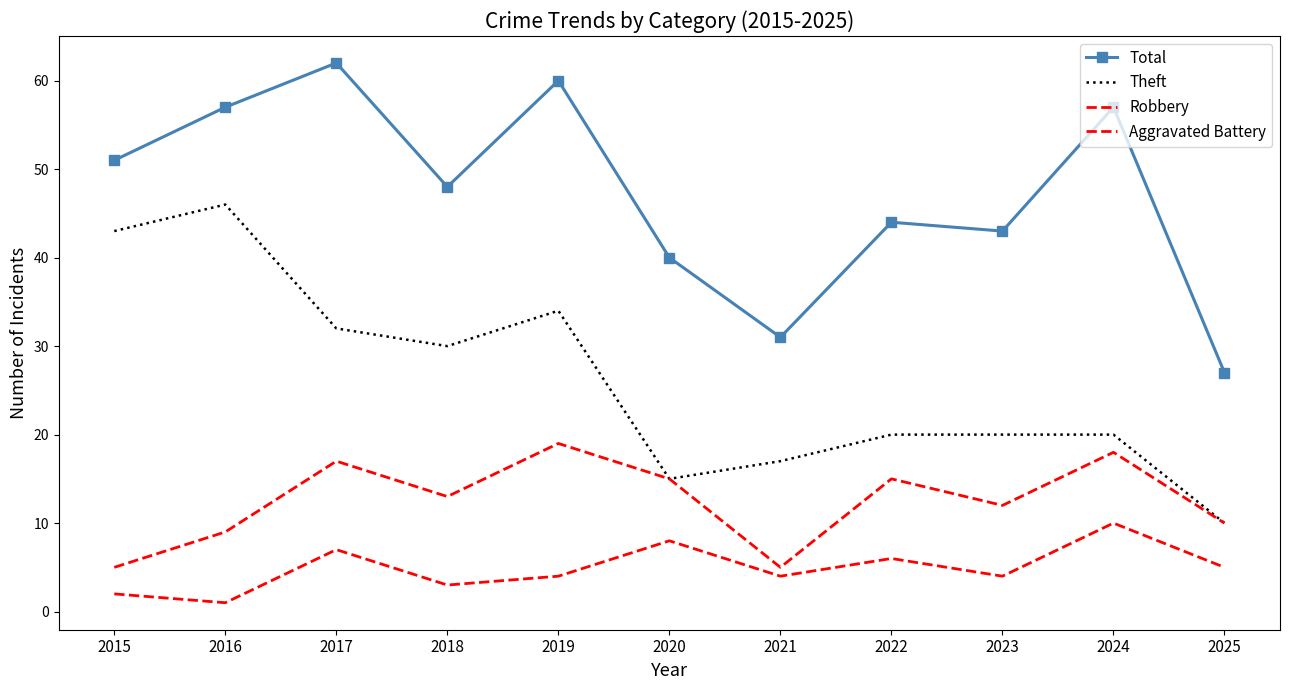

True or false: Robbery and Theft intersect in this chart.

False